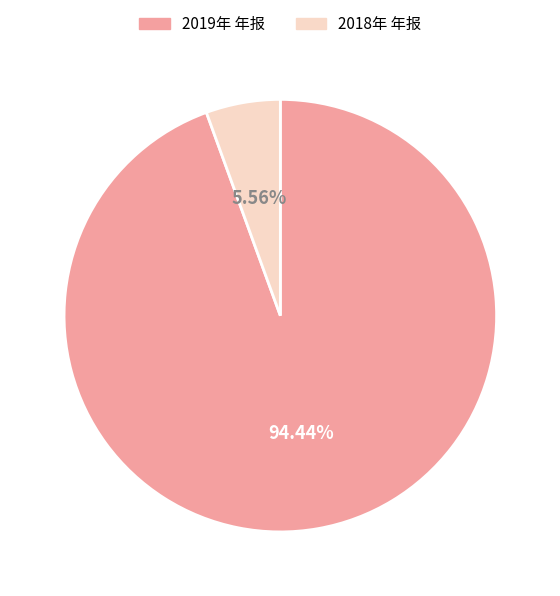

Count the number of slices in the pie.

2